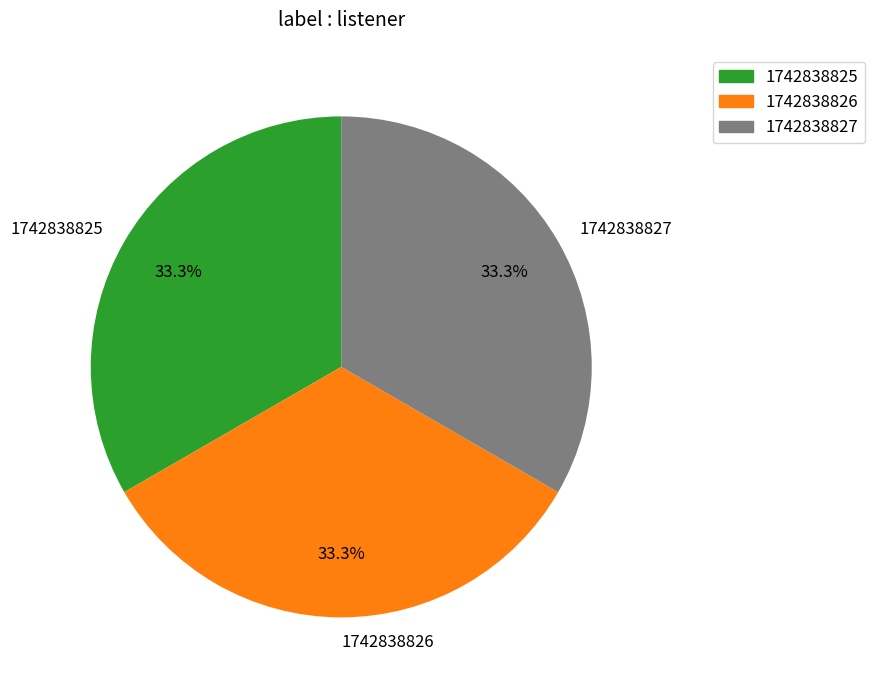

Count the number of slices in the pie.

3